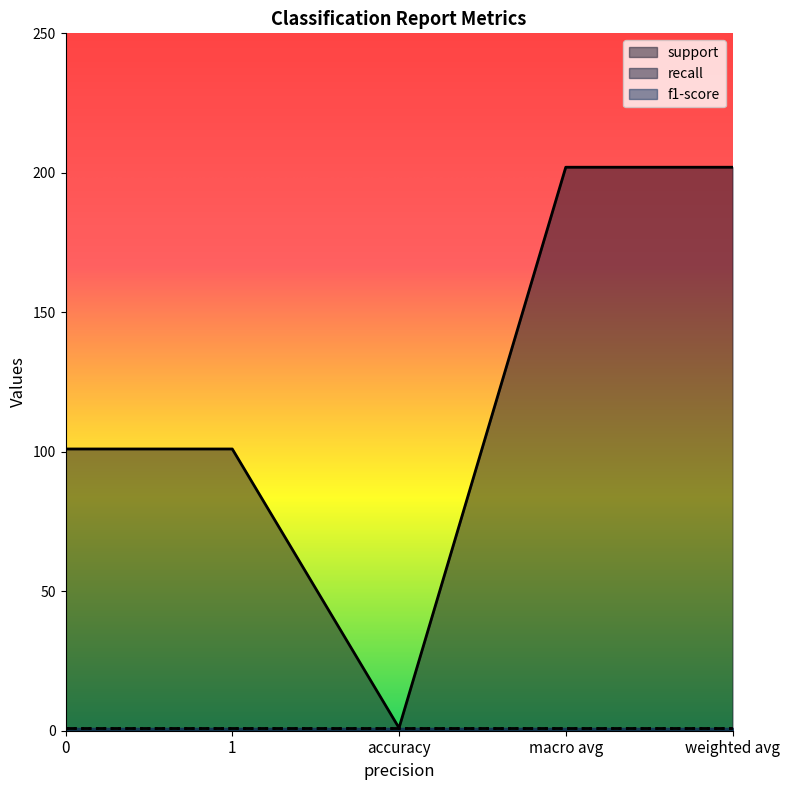

Which series has the largest total across all categories?

support